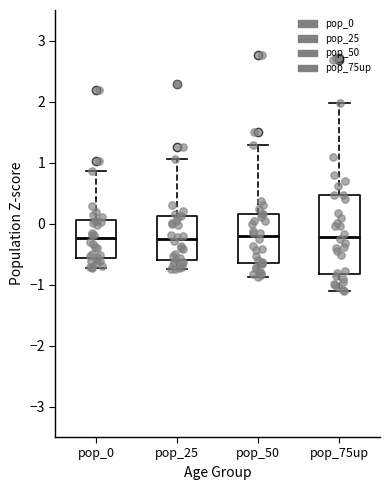

Where does the upper whisker of the box for pop_75up end on the y-axis? The values are not printed on the chart, so give them approximately, as read against the axis.

2.0